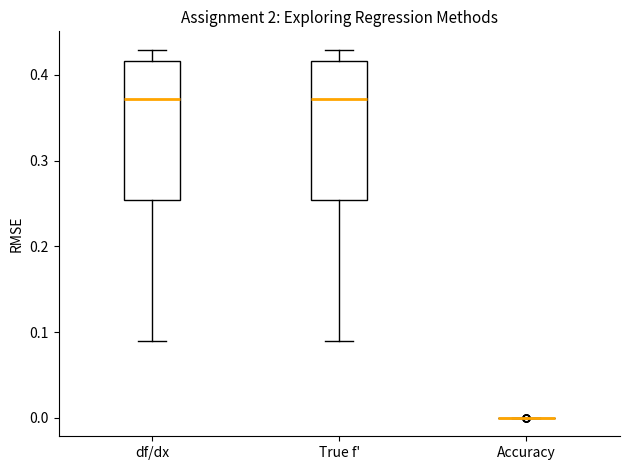

Reading left to right, read every box against the y-axis: the position of its median line, the range the box covers, and the ends of its whiskers. The values are not printed on the chart, so give them approximately, as read against the axis.

df/dx: median 0.37, box 0.25 to 0.42, whiskers 0.09 to 0.43
True f': median 0.37, box 0.25 to 0.42, whiskers 0.09 to 0.43
Accuracy: box collapsed to a line at 0.00, whiskers 0.00 to 0.00